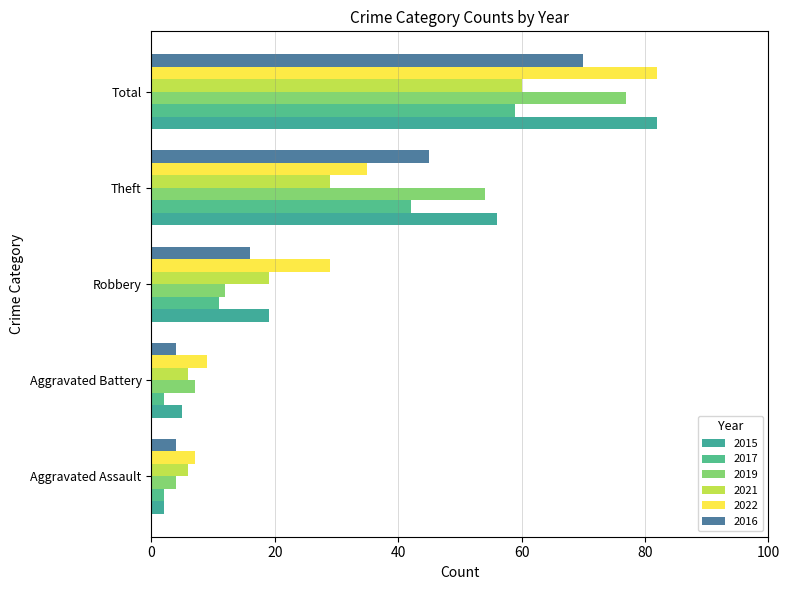

Is it true that 2022 equals 50 at Theft?

False